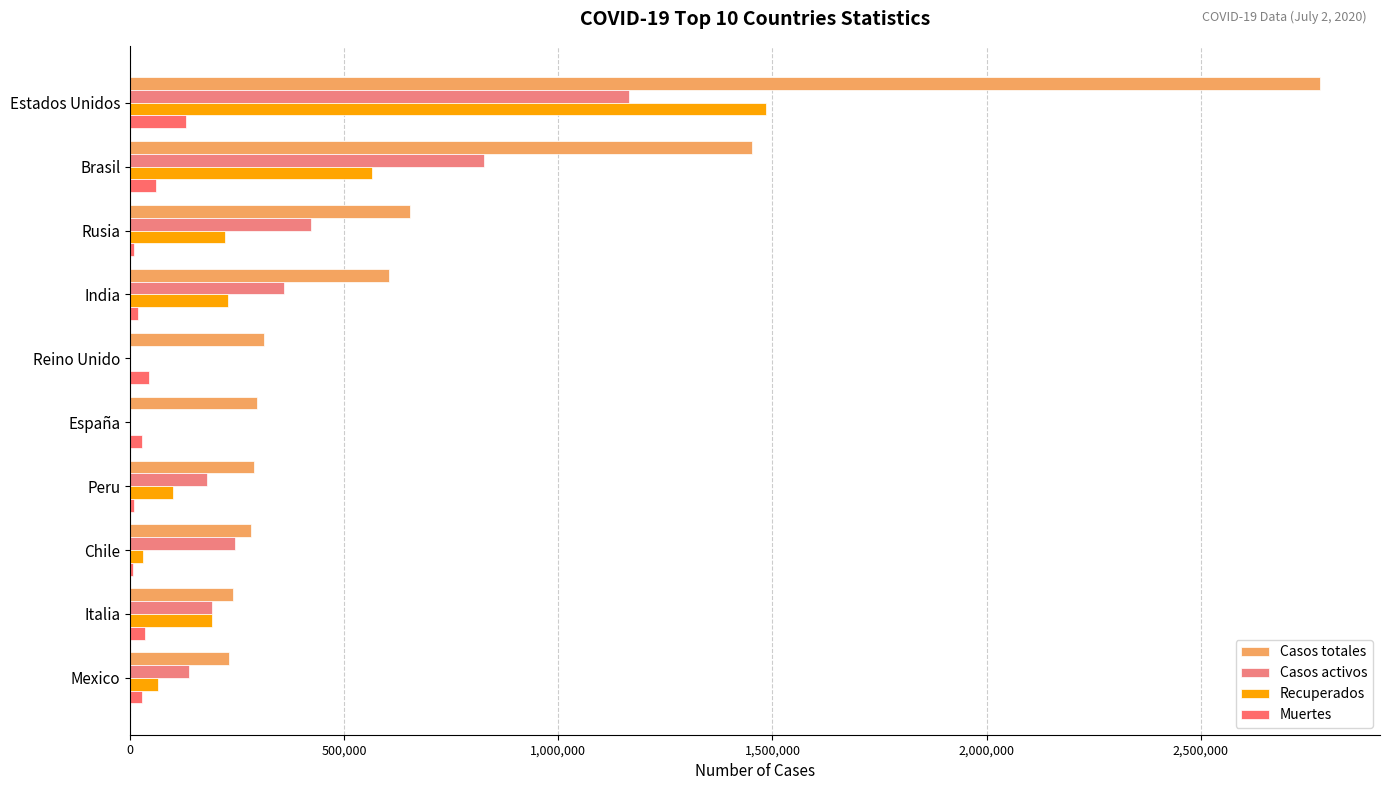

Reading right to left, list all the values displayed in this chart.

Casos totales: 231770	240760	282043	288477	296739	313483	605220	654405	1453369	2779953
Casos activos: 138319	190717	245443	178245	0	0	359896	422931	826866	1164680
Recuperados: 64941	190717	30847	100372	0	0	227476	221938	565790	1484475
Muertes: 28510	34788	5753	9860	28363	43906	17848	9536	60713	130798